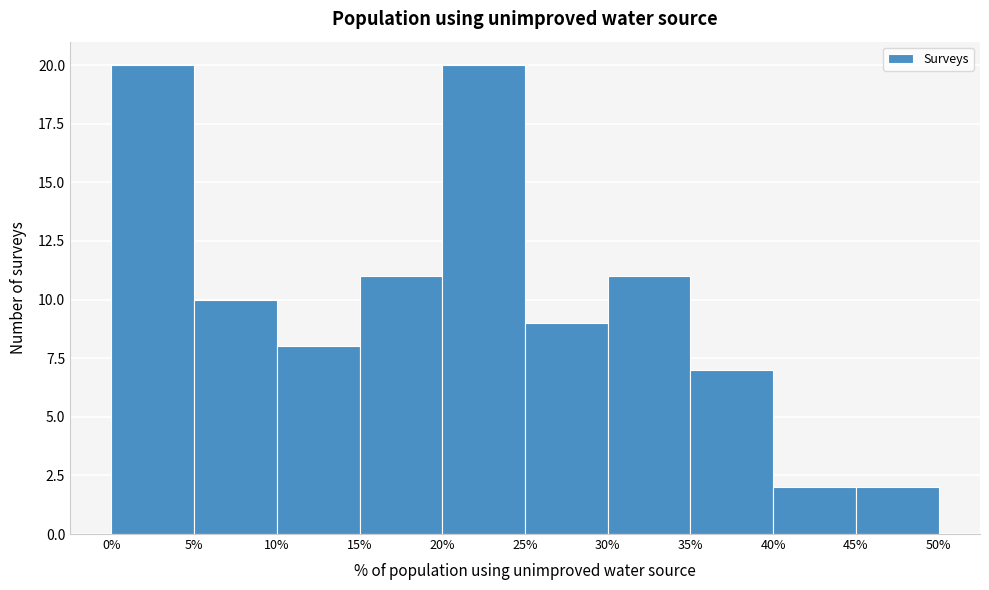

Reading left to right, list every bar in this chart as the range it spans on the x-axis followed by its height. The values are not printed on the chart, so give them approximately, as read against the axis.

0% to 5%: 20
5% to 10%: 10
10% to 15%: 8
15% to 20%: 11
20% to 25%: 20
25% to 30%: 9
30% to 35%: 11
35% to 40%: 7
40% to 45%: 2
45% to 50%: 2